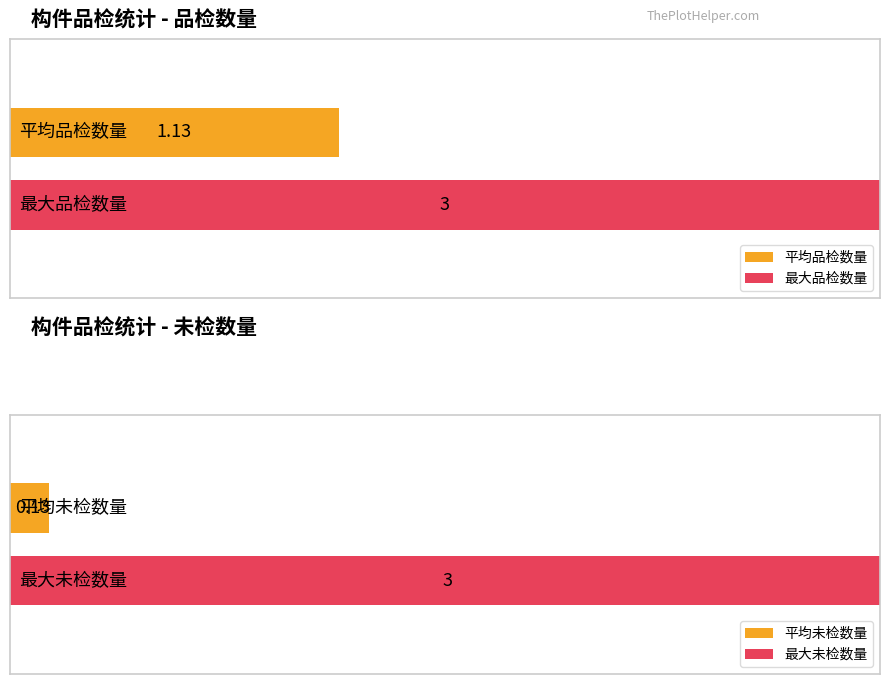

Which series has the largest total across all categories?

品检数量